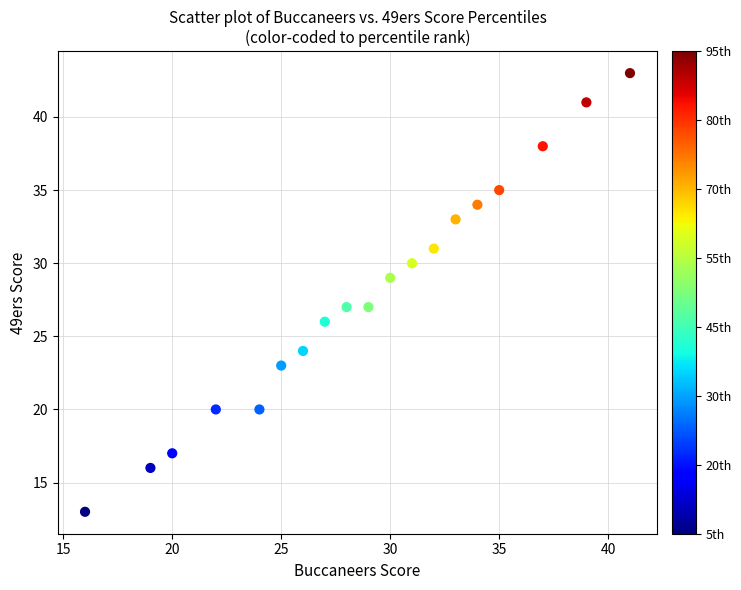

What is the range of X values (max minus min)?

25